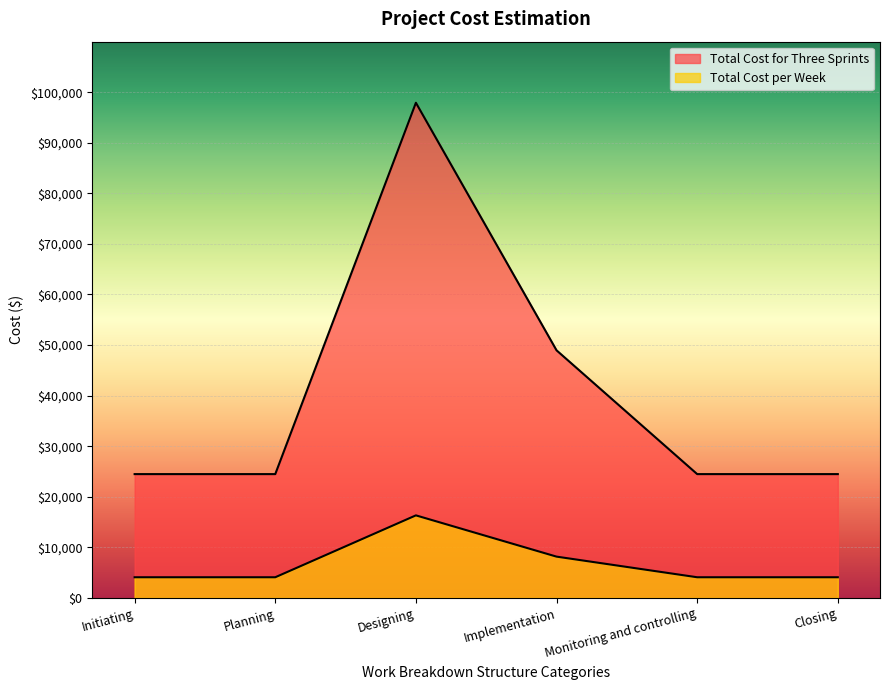

Where is the first local maximum for Total Cost per Week?

Designing